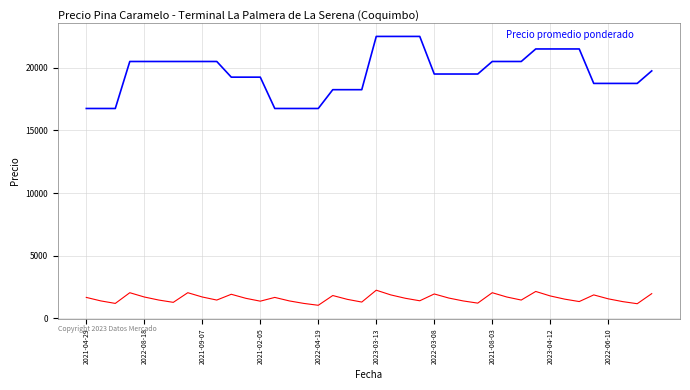

What is the minimum value shown in the chart?

1047